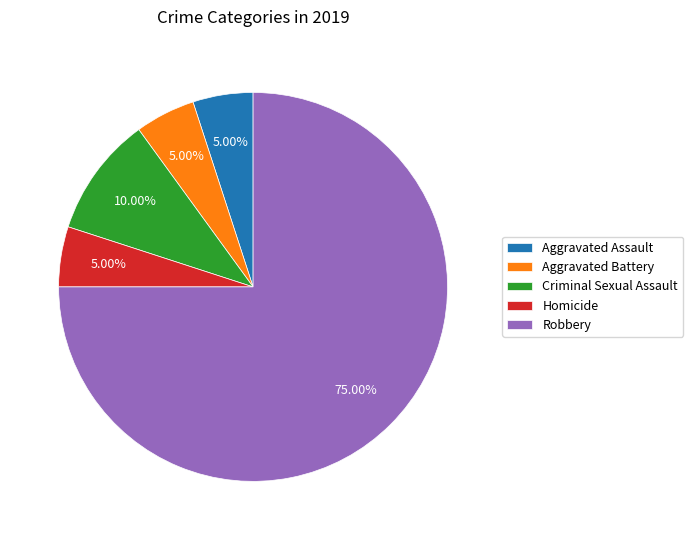

To the nearest percent, what is the average slice percentage?

20%